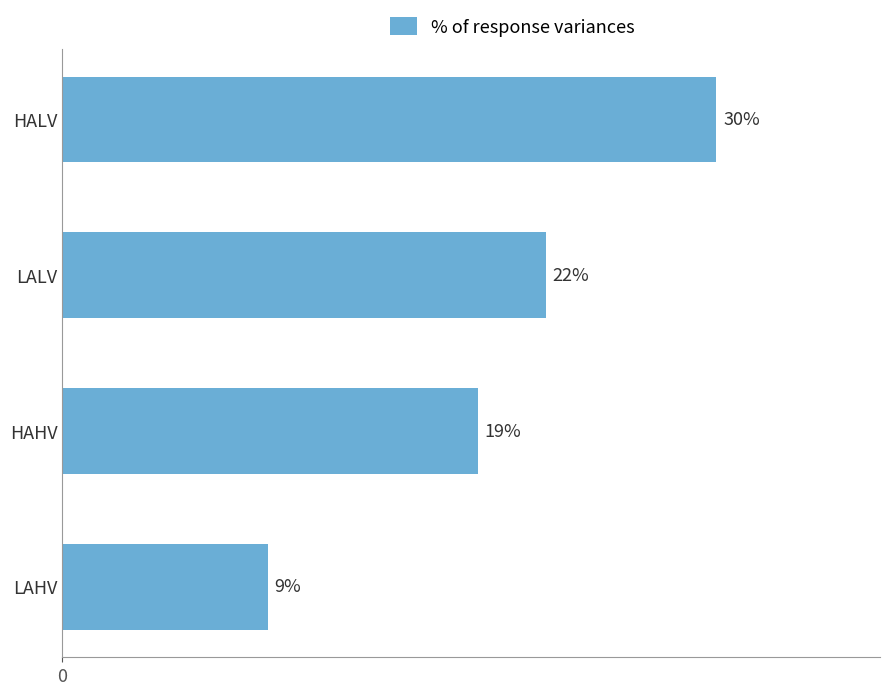

Does the chart contain any negative values?

No